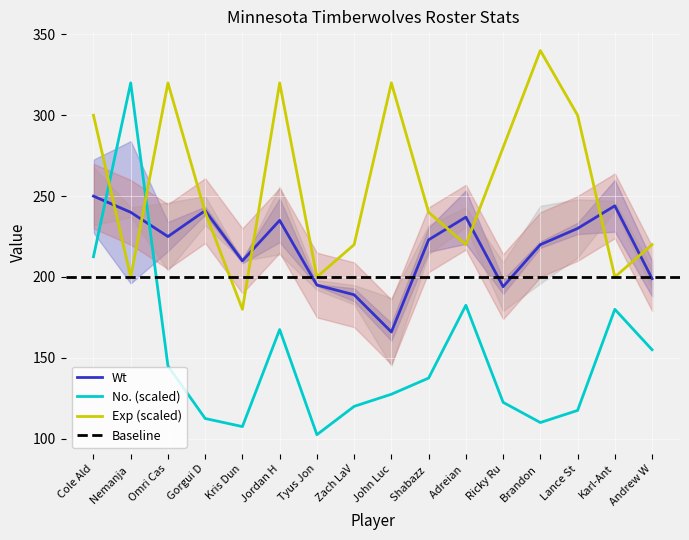

Is the value of Exp (scaled) at Lance St greater than the value of Wt at Jordan H?

Yes